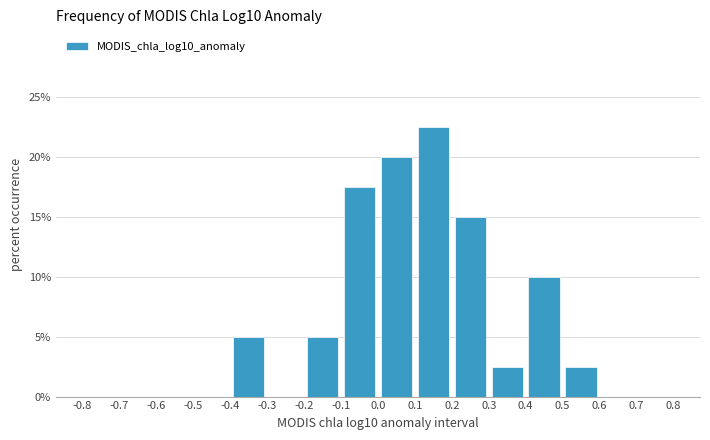

Over which range of the x-axis is the bar tallest?

0.1 to 0.2